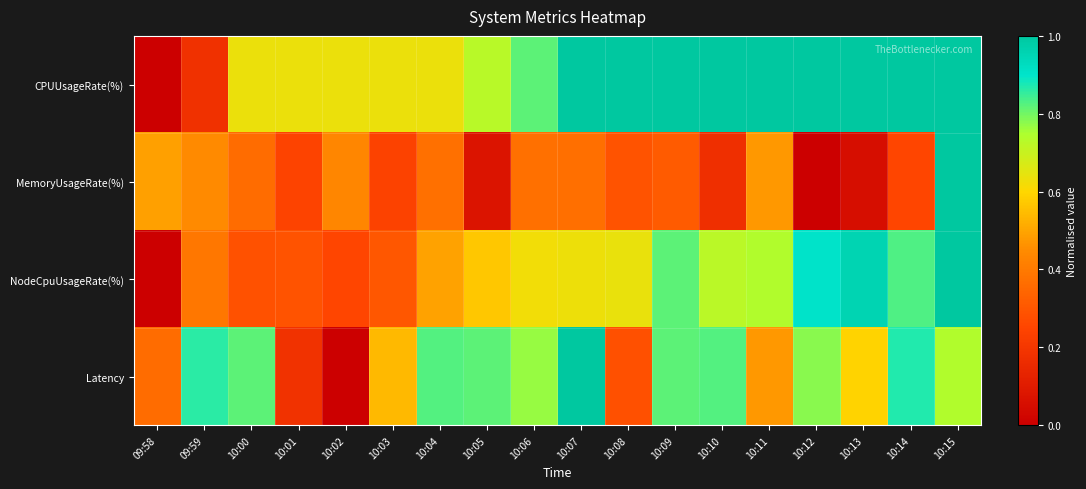

List the series in order of their peak value, lowest first.

CPUUsageRate(%), MemoryUsageRate(%), NodeCpuUsageRate(%), Latency